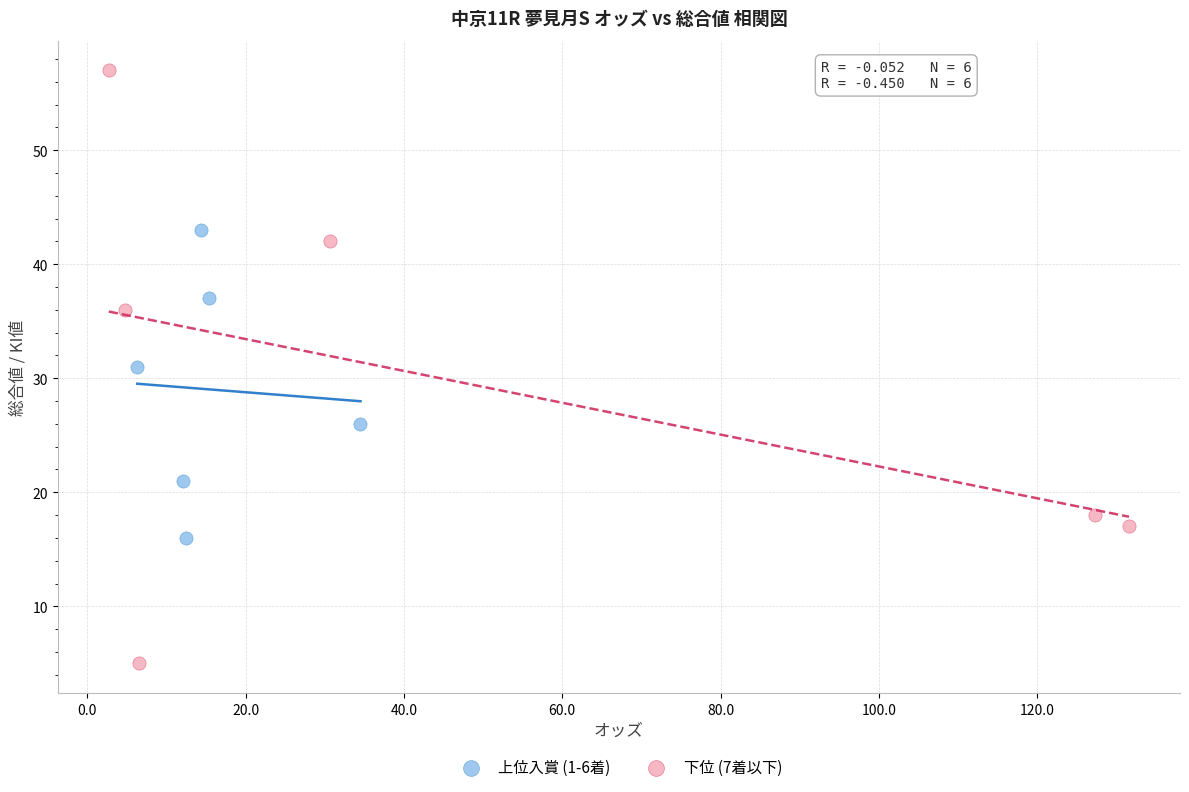

Which series has the widest spread of Y values?

下位 (7着以下)